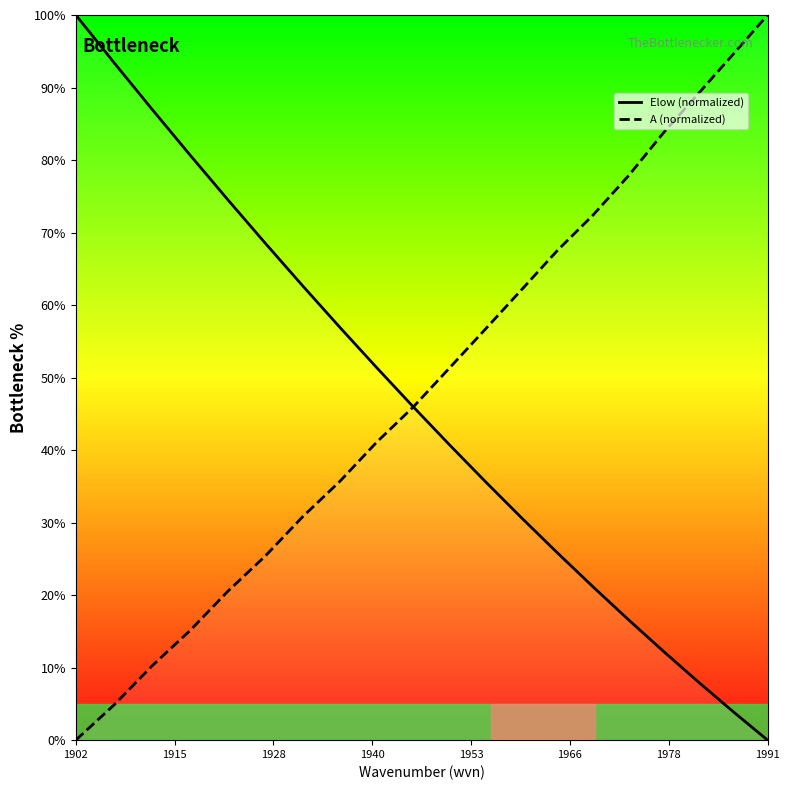

The value of Elow (normalized) at 1902 is 167.8. True or false?

False